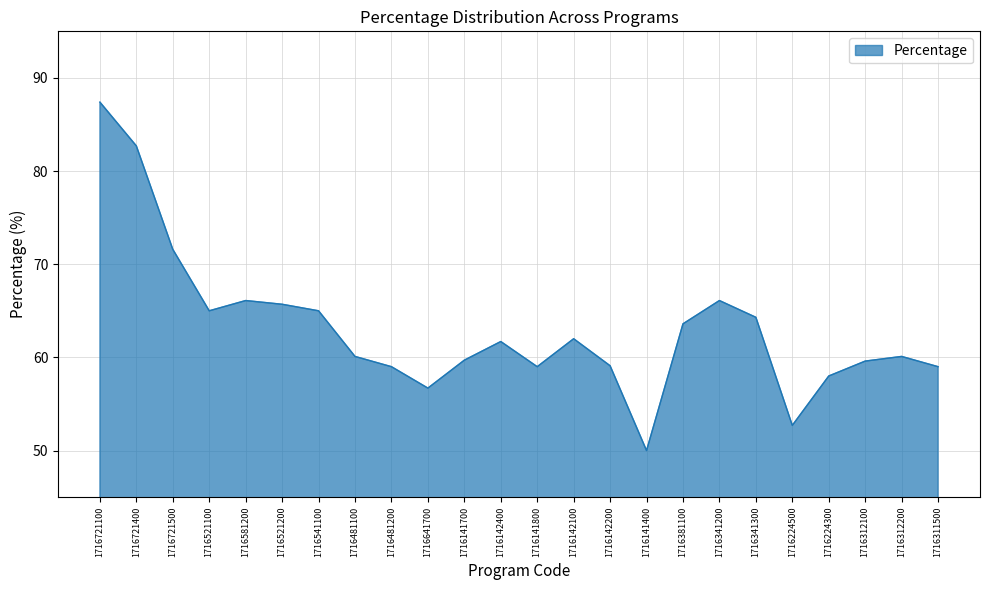

Where does the data first go above 61?

1716721100